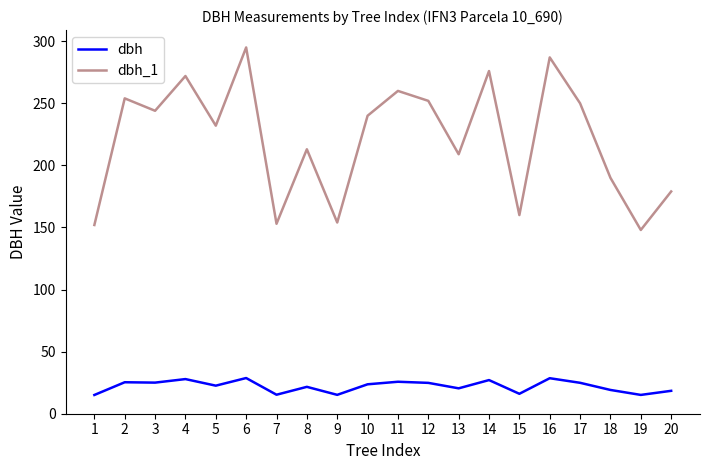

True or false: dbh and dbh_1 cross at least once.

False